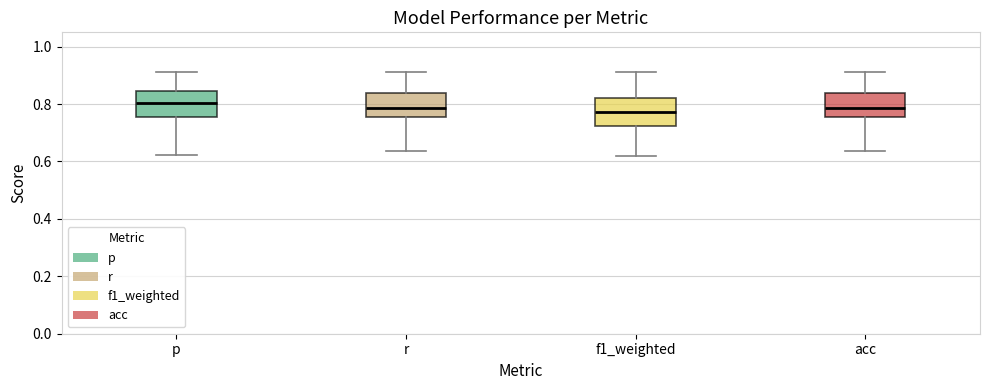

Where does the lower whisker of the box for f1_weighted end on the y-axis? The values are not printed on the chart, so give them approximately, as read against the axis.

0.62